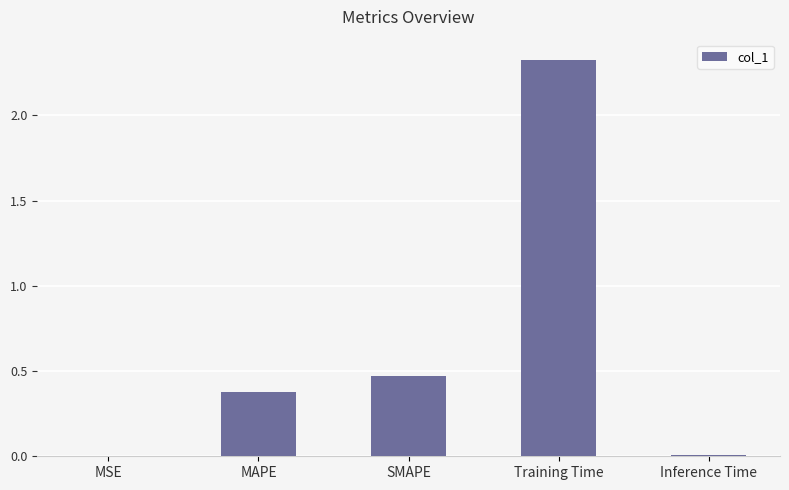

What is the sum of all values?

3.2